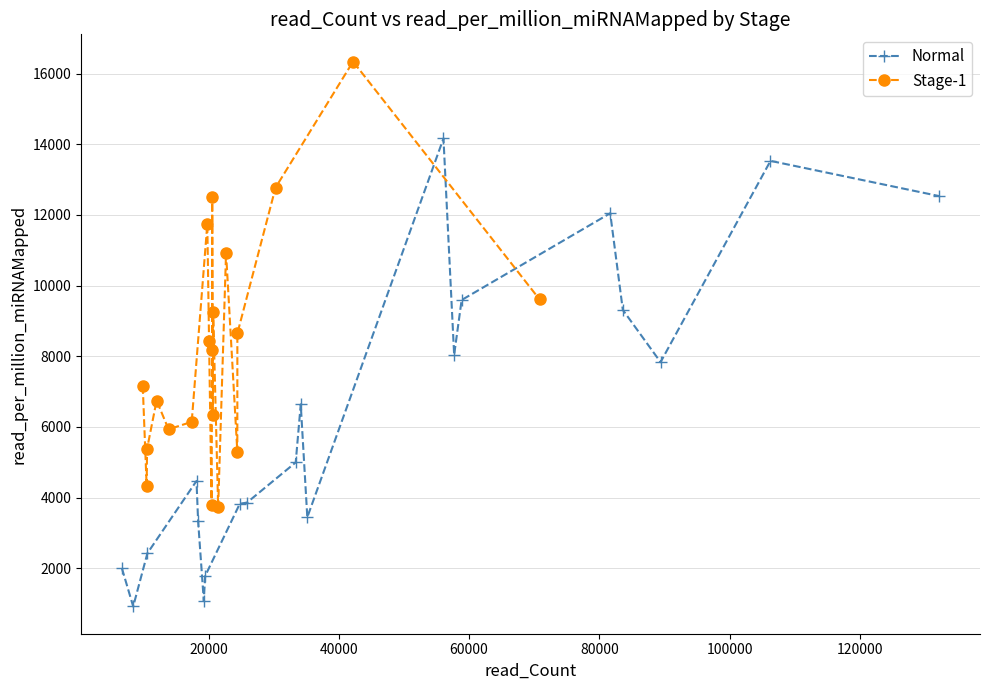

What is the lowest value of the Normal series?

917.3